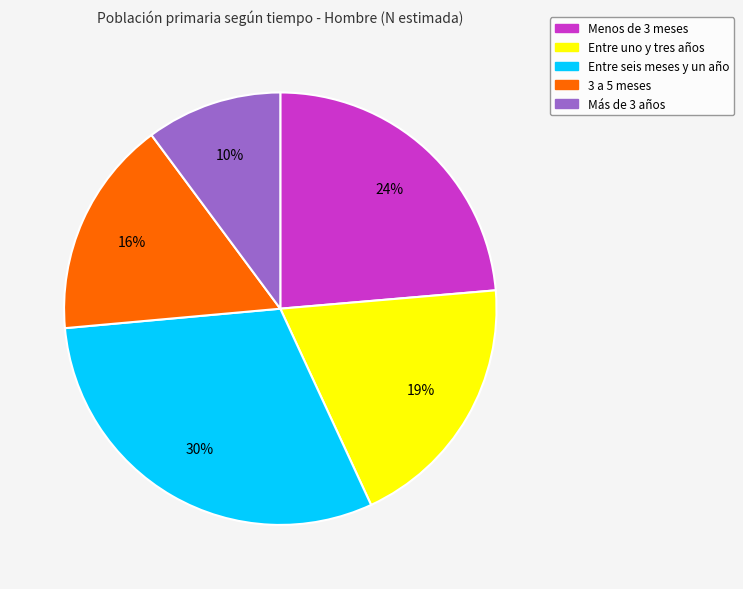

To the nearest percent, what is the average slice percentage?

20%